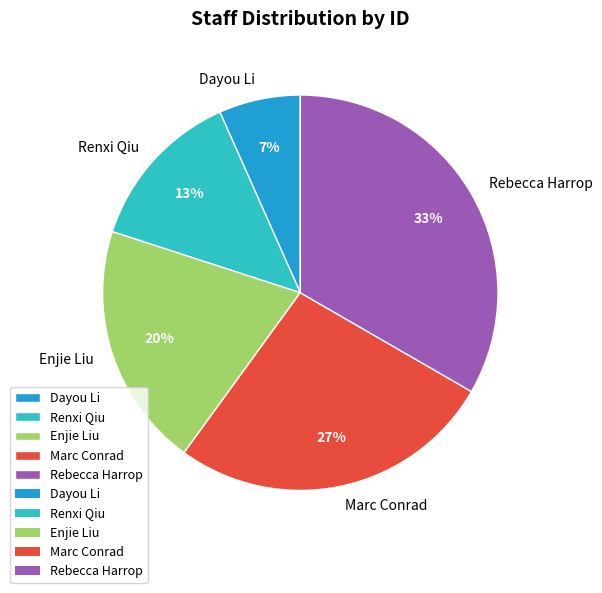

Approximately how many times larger is the value at Dayou Li compared to Renxi Qiu?

0.5